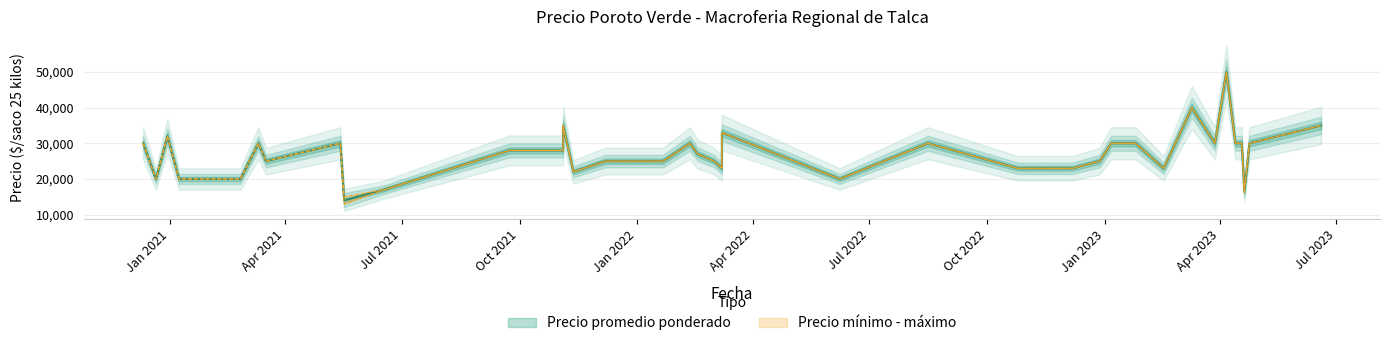

How many data points does each series have?

40